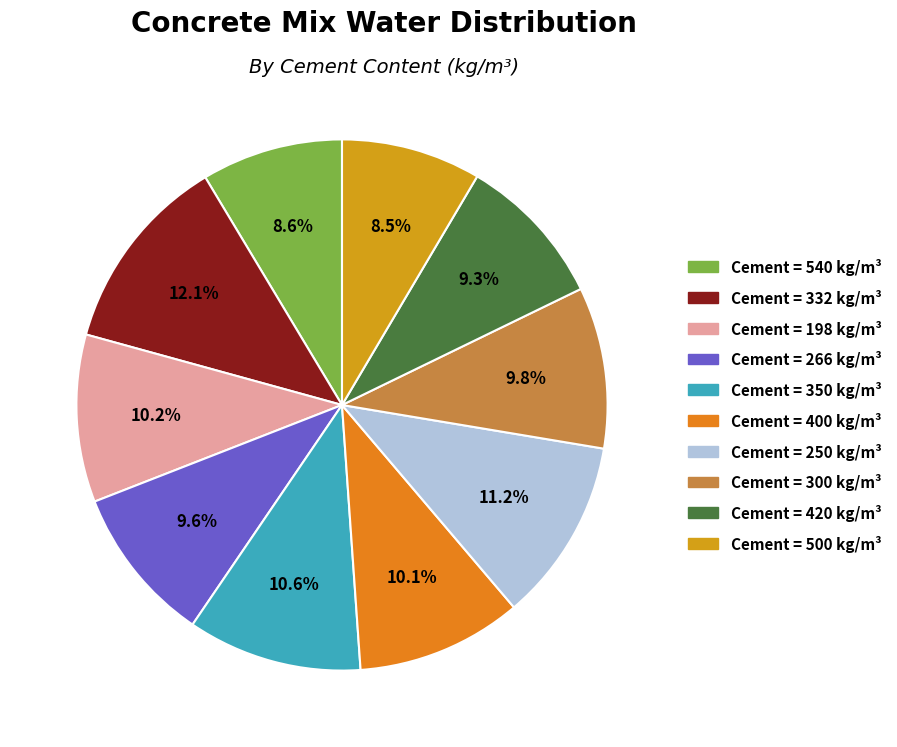

What is the largest slice in the pie chart?

332